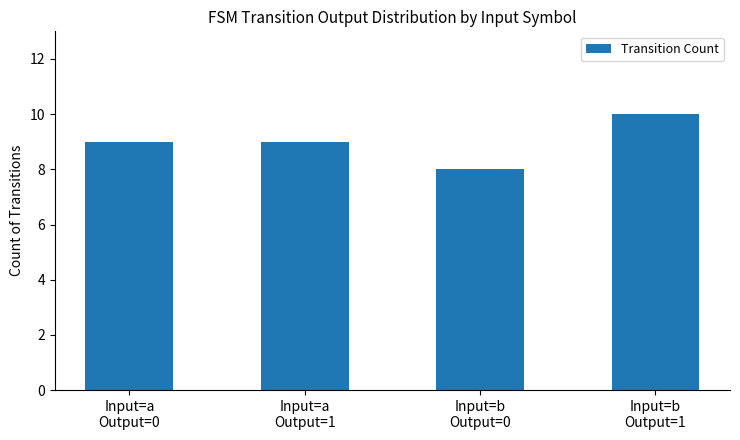

Which label corresponds to the largest value in the chart?

Input=b
Output=1